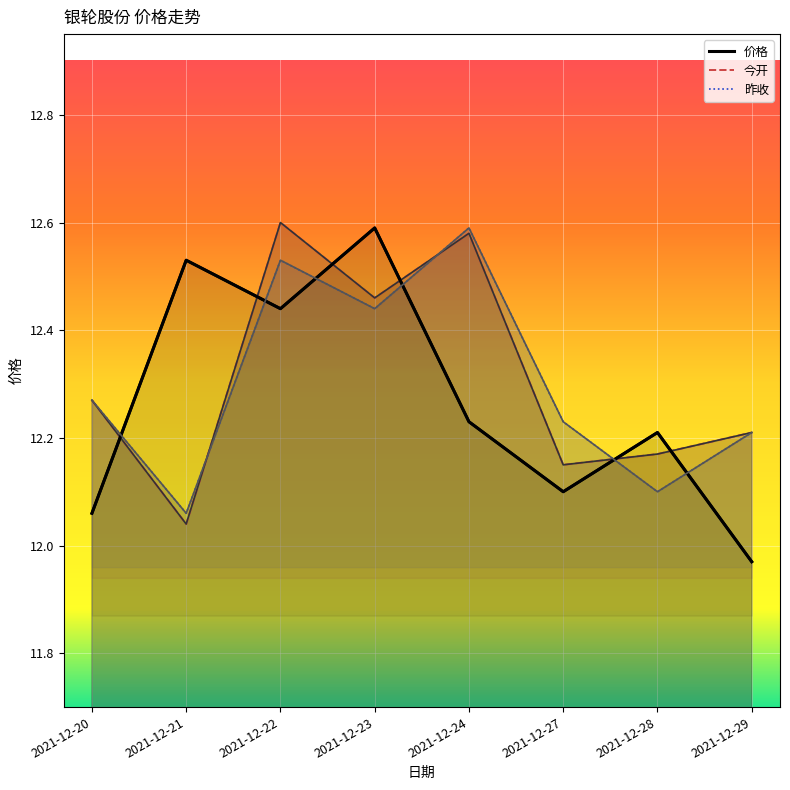

What are all the series names shown in the legend?

价格, 今开, 昨收